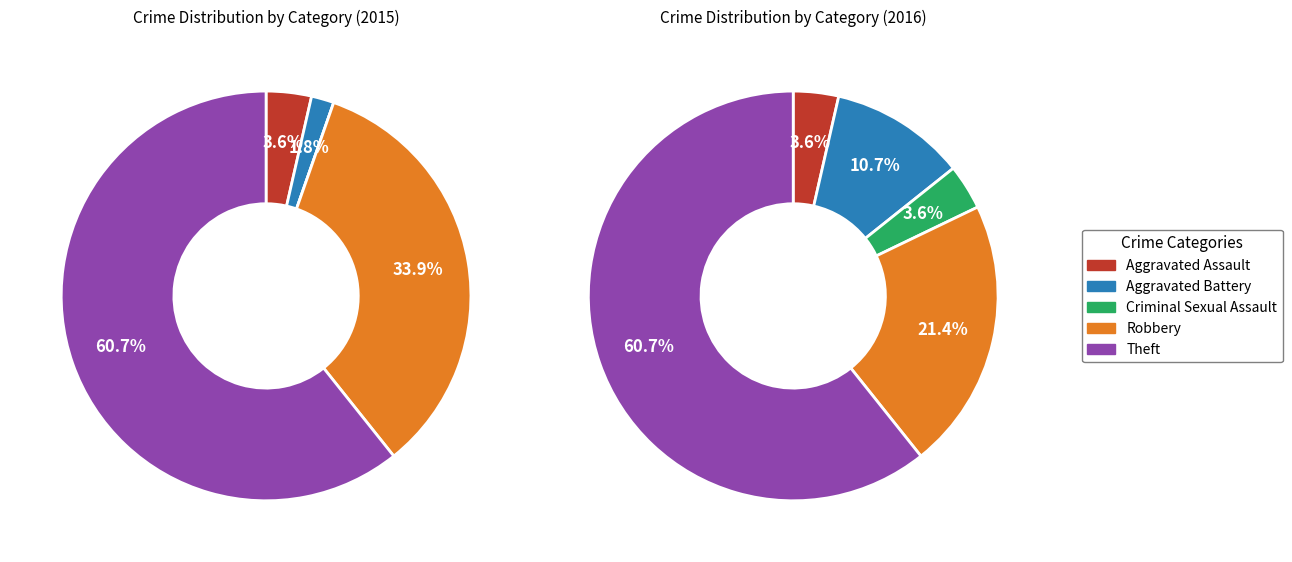

Rank the categories by value from lowest to highest.

Criminal Sexual Assault, Aggravated Battery, Aggravated Assault, Robbery, Theft